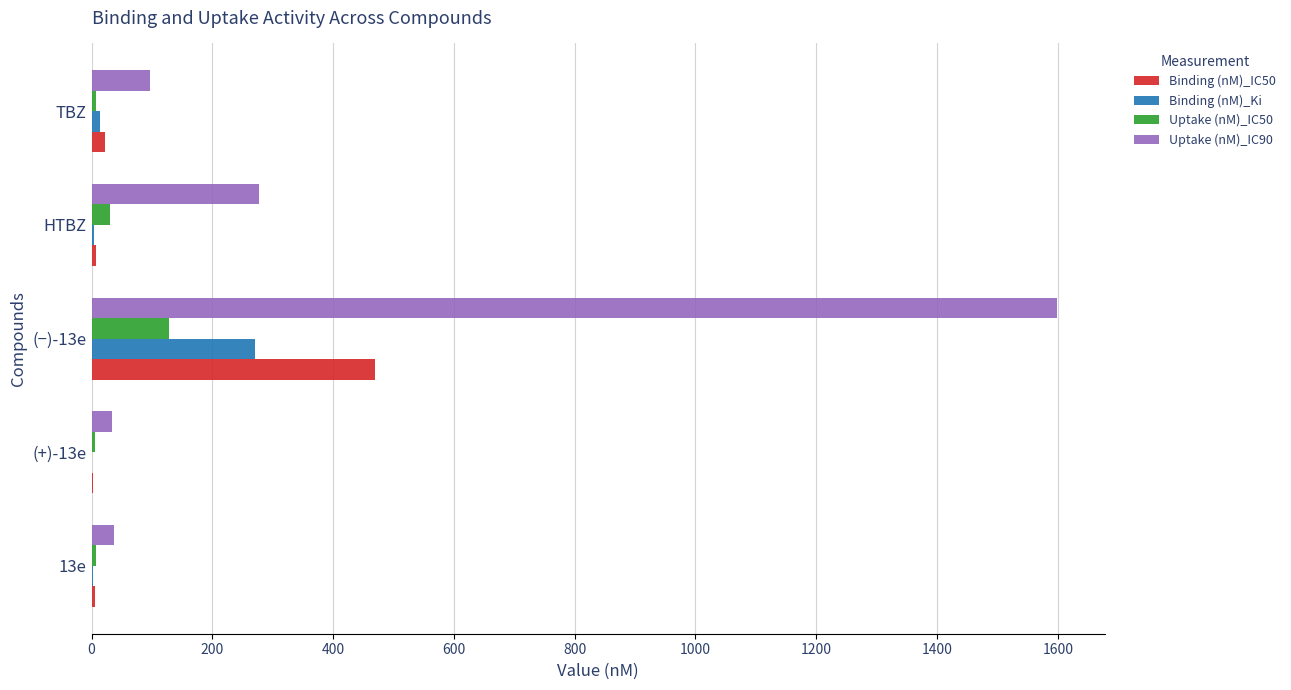

What is the sum of all Binding (nM)_Ki values?

292.4